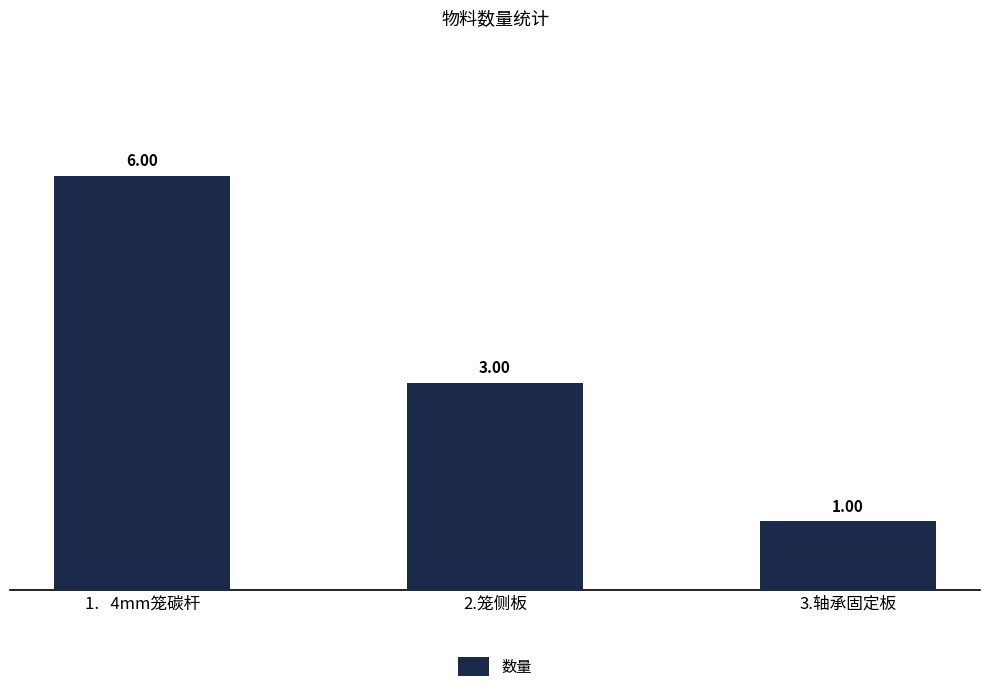

List the labels in order of value, smallest first.

3.轴承固定板, 2.笼侧板, 1.   4mm笼碳杆